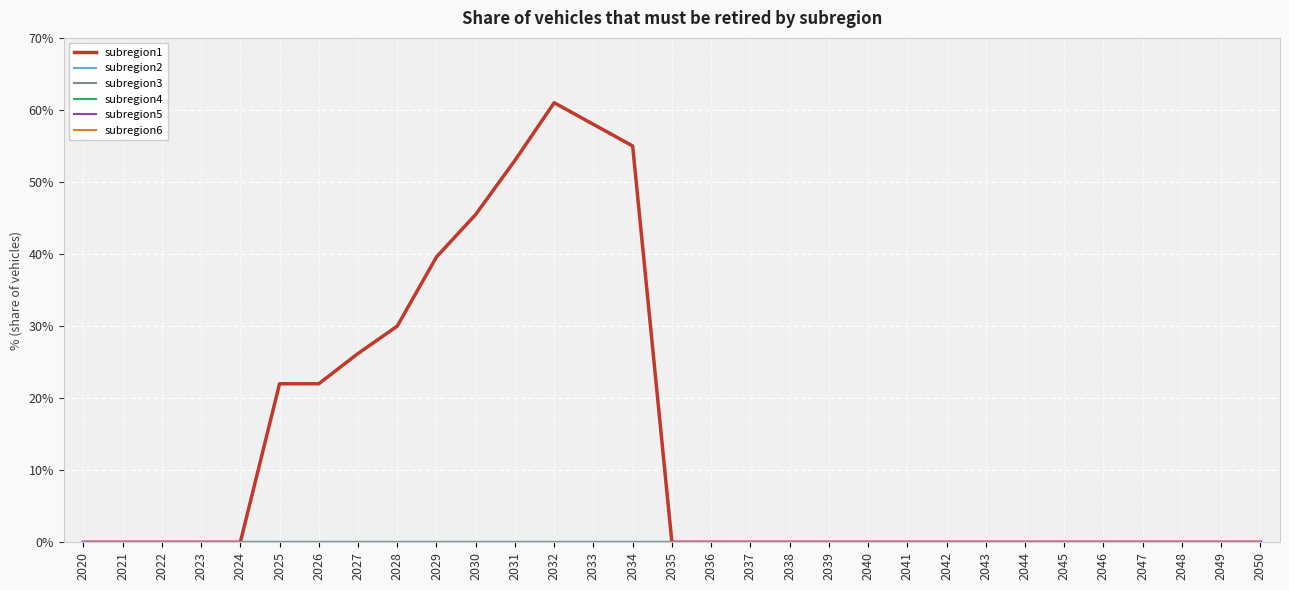

Reading left to right, transcribe all the data shown in this chart.

subregion1: 2020=0.0	2021=0.0	2022=0.0	2023=0.0	2024=0.0	2025=0.2	2026=0.2	2027=0.3	2028=0.3	2029=0.4	2030=0.5	2031=0.5	2032=0.6	2033=0.6	2034=0.6	2035=0.0	2036=0.0	2037=0.0	2038=0.0	2039=0.0	2040=0.0	2041=0.0	2042=0.0	2043=0.0	2044=0.0	2045=0.0	2046=0.0	2047=0.0	2048=0.0	2049=0.0	2050=0.0
subregion2: 2020=0.0	2021=0.0	2022=0.0	2023=0.0	2024=0.0	2025=0.0	2026=0.0	2027=0.0	2028=0.0	2029=0.0	2030=0.0	2031=0.0	2032=0.0	2033=0.0	2034=0.0	2035=0.0	2036=0.0	2037=0.0	2038=0.0	2039=0.0	2040=0.0	2041=0.0	2042=0.0	2043=0.0	2044=0.0	2045=0.0	2046=0.0	2047=0.0	2048=0.0	2049=0.0	2050=0.0
subregion3: 2020=0.0	2021=0.0	2022=0.0	2023=0.0	2024=0.0	2025=0.0	2026=0.0	2027=0.0	2028=0.0	2029=0.0	2030=0.0	2031=0.0	2032=0.0	2033=0.0	2034=0.0	2035=0.0	2036=0.0	2037=0.0	2038=0.0	2039=0.0	2040=0.0	2041=0.0	2042=0.0	2043=0.0	2044=0.0	2045=0.0	2046=0.0	2047=0.0	2048=0.0	2049=0.0	2050=0.0
subregion4: 2020=0.0	2021=0.0	2022=0.0	2023=0.0	2024=0.0	2025=0.0	2026=0.0	2027=0.0	2028=0.0	2029=0.0	2030=0.0	2031=0.0	2032=0.0	2033=0.0	2034=0.0	2035=0.0	2036=0.0	2037=0.0	2038=0.0	2039=0.0	2040=0.0	2041=0.0	2042=0.0	2043=0.0	2044=0.0	2045=0.0	2046=0.0	2047=0.0	2048=0.0	2049=0.0	2050=0.0
subregion5: 2020=0.0	2021=0.0	2022=0.0	2023=0.0	2024=0.0	2025=0.0	2026=0.0	2027=0.0	2028=0.0	2029=0.0	2030=0.0	2031=0.0	2032=0.0	2033=0.0	2034=0.0	2035=0.0	2036=0.0	2037=0.0	2038=0.0	2039=0.0	2040=0.0	2041=0.0	2042=0.0	2043=0.0	2044=0.0	2045=0.0	2046=0.0	2047=0.0	2048=0.0	2049=0.0	2050=0.0
subregion6: 2020=0.0	2021=0.0	2022=0.0	2023=0.0	2024=0.0	2025=0.0	2026=0.0	2027=0.0	2028=0.0	2029=0.0	2030=0.0	2031=0.0	2032=0.0	2033=0.0	2034=0.0	2035=0.0	2036=0.0	2037=0.0	2038=0.0	2039=0.0	2040=0.0	2041=0.0	2042=0.0	2043=0.0	2044=0.0	2045=0.0	2046=0.0	2047=0.0	2048=0.0	2049=0.0	2050=0.0